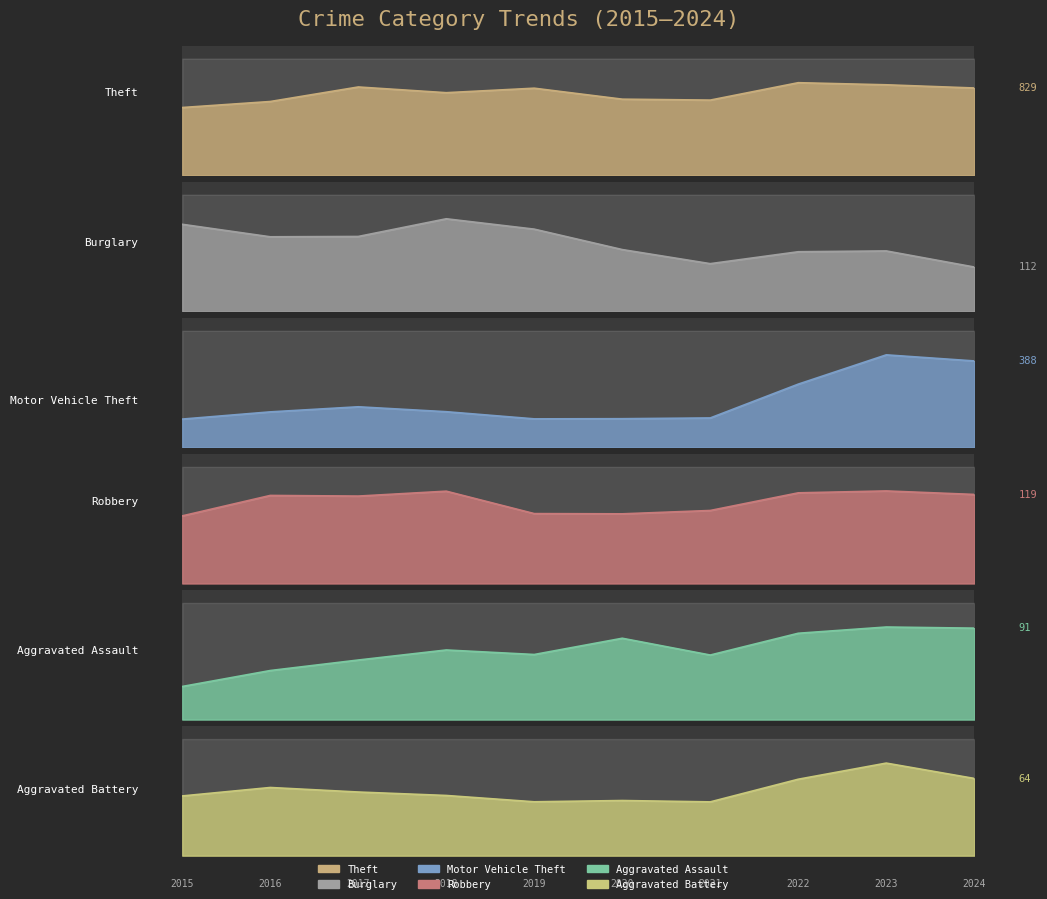

At how many categories does at least one series exceed 314?

10